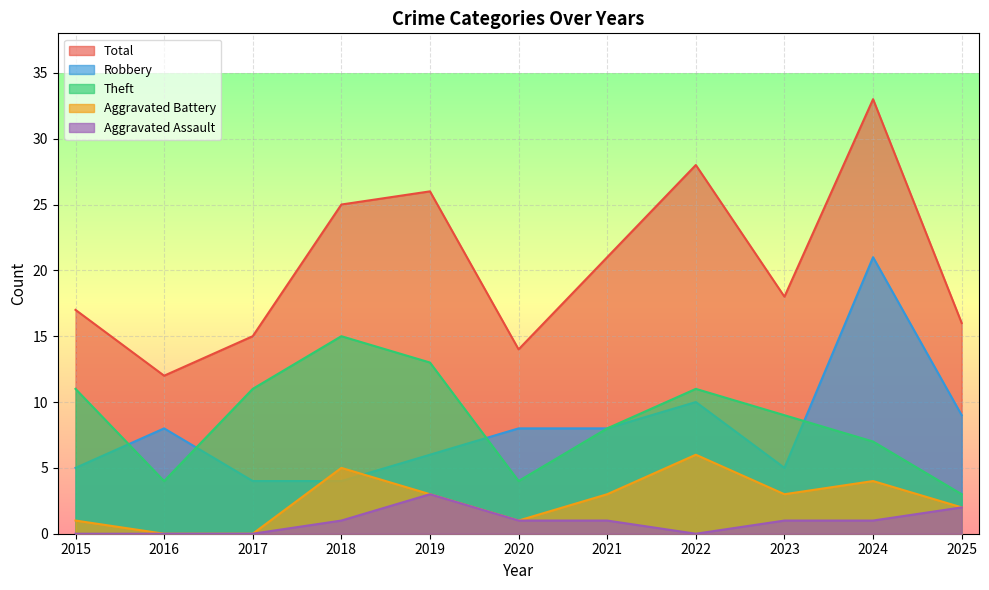

Which series has the widest spread of values?

Total